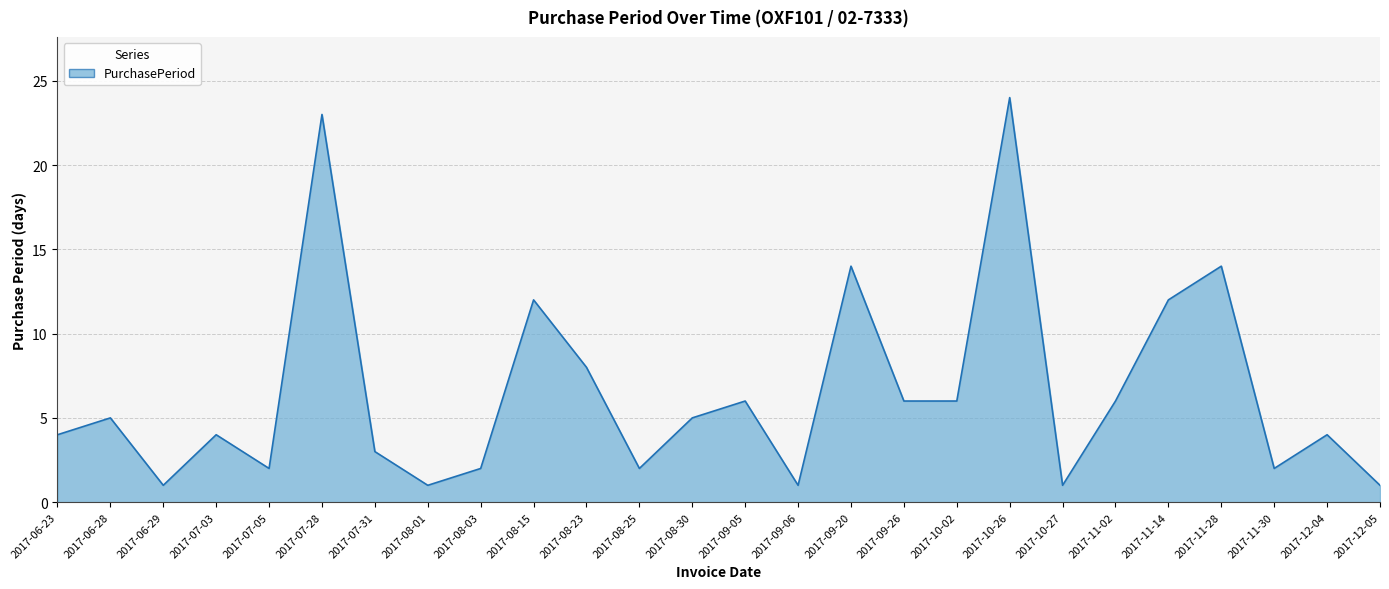

Approximately how many times larger is the value at 2017-08-23 compared to 2017-07-31?

2.7